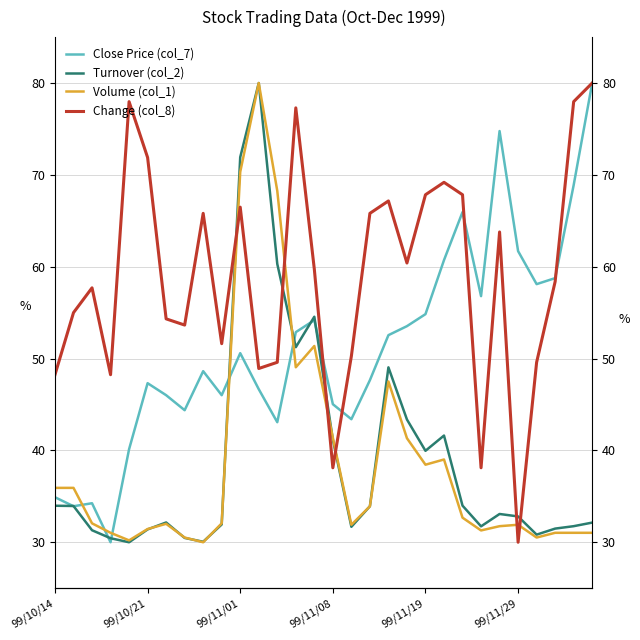

At which category does Turnover (col_2) reach its first local peak?

6